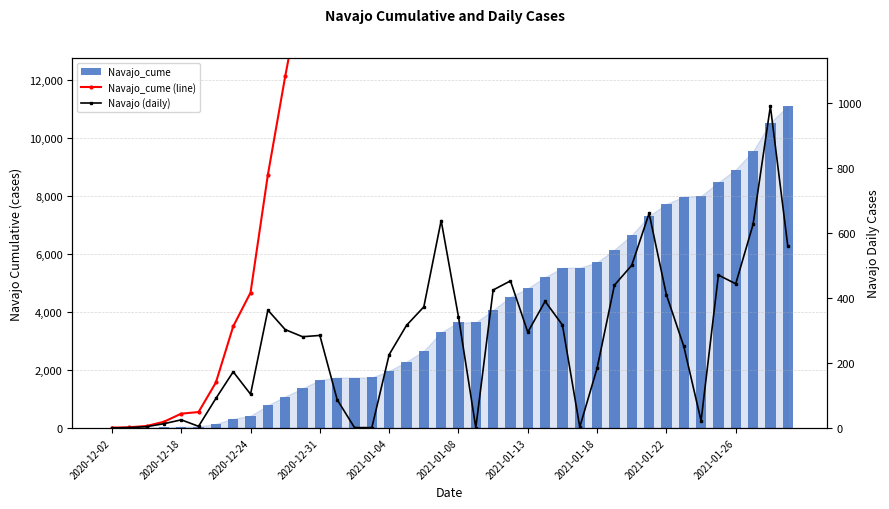

Which label corresponds to the smallest value in the chart?

2020-12-02